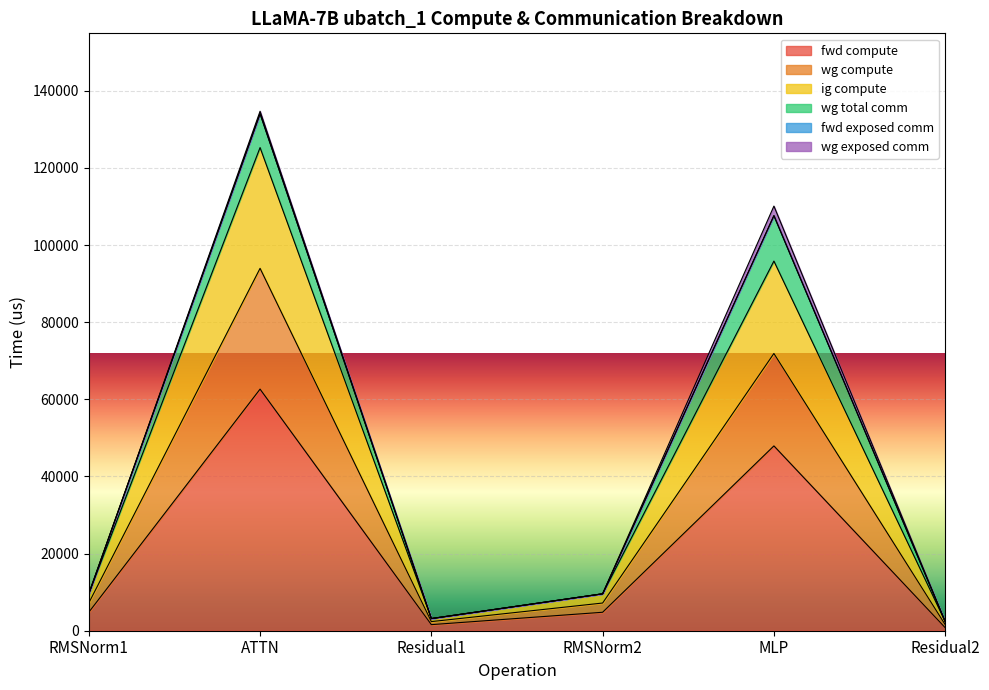

Which label corresponds to the smallest value in the chart?

Residual2